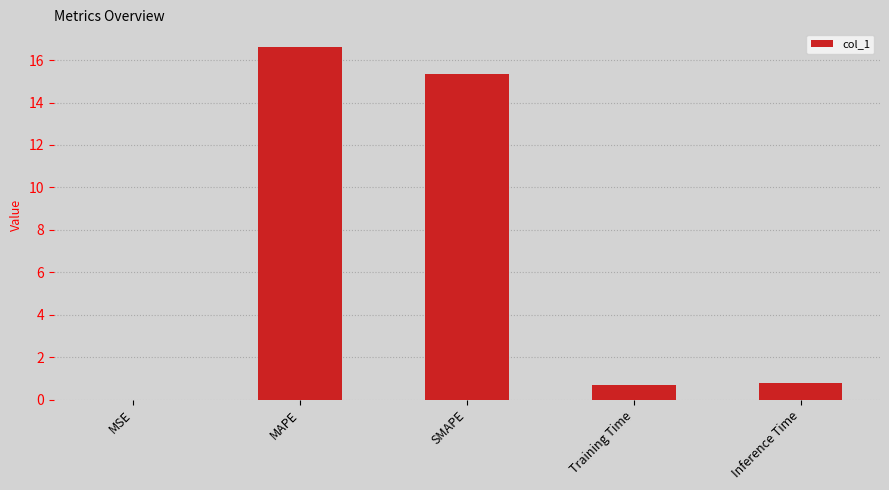

The chart shows a value of 15.3 at SMAPE. True or false?

True